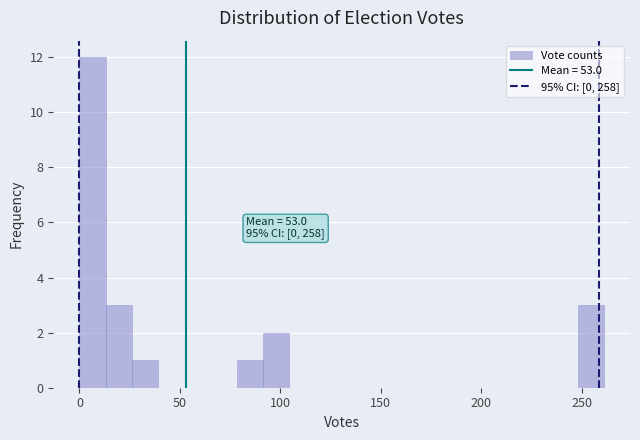

Around what value on the x-axis is the tallest bar? Give the approximate position of its centre, as read against the axis.

5